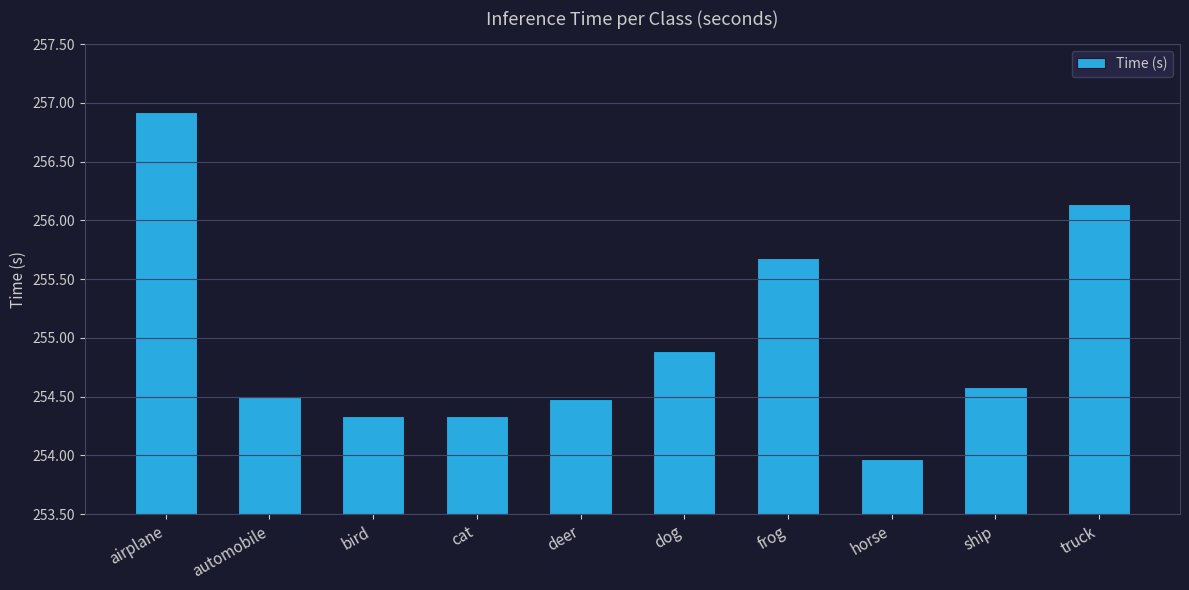

Reading left to right, what are all the values shown in this chart?

256.9	254.5	254.3	254.3	254.5	254.9	255.7	254.0	254.6	256.1